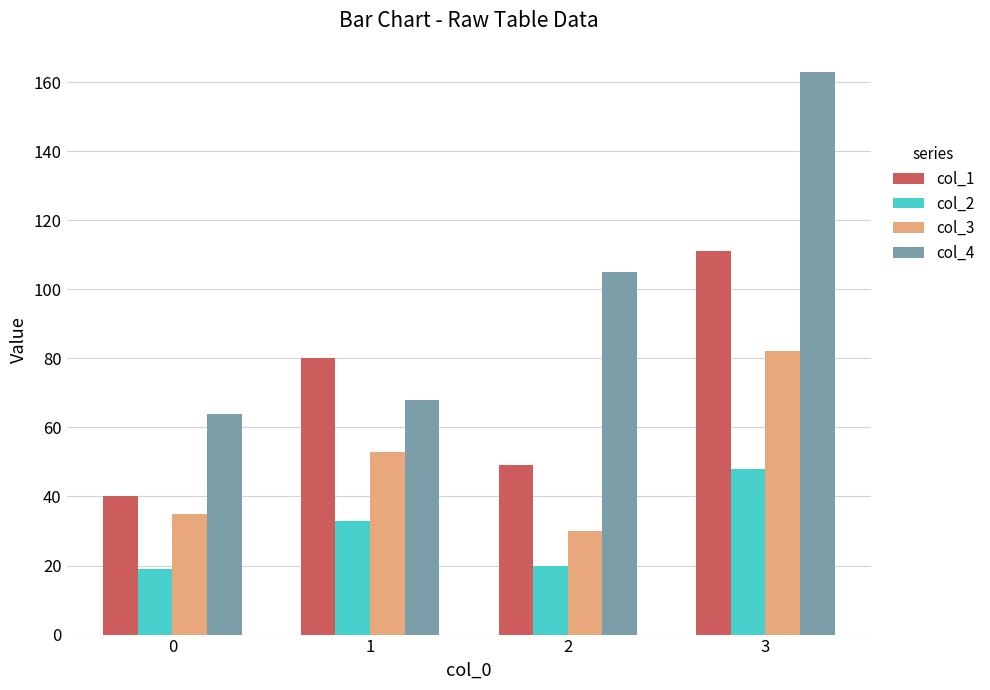

What is the greatest value displayed?

163